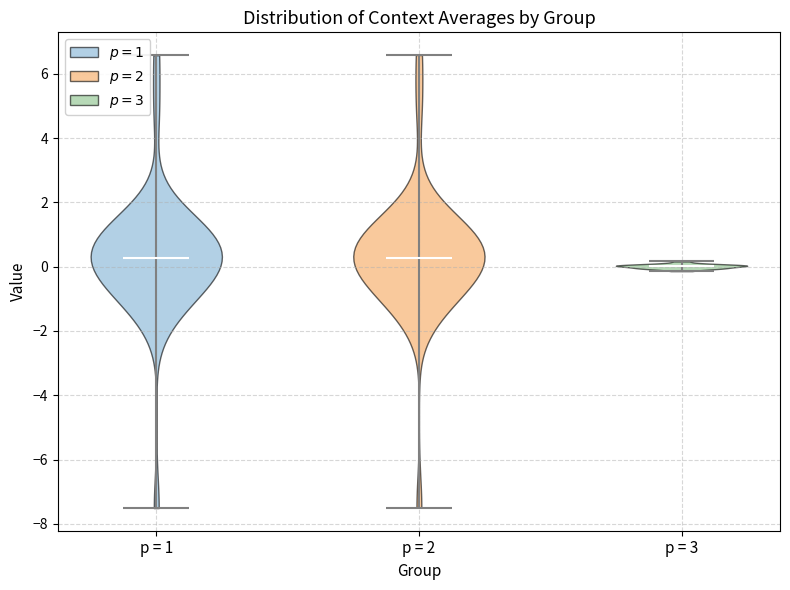

Reading left to right, read every violin against the y-axis: where its median line is, and the lowest and highest points it reaches. The values are not printed on the chart, so give them approximately, as read against the axis.

p = 1: median line 0.2, lowest point -7.6, highest point 6.6
p = 2: median line 0.2, lowest point -7.4, highest point 6.6
p = 3: median line 0.0, lowest point -0.2, highest point 0.2